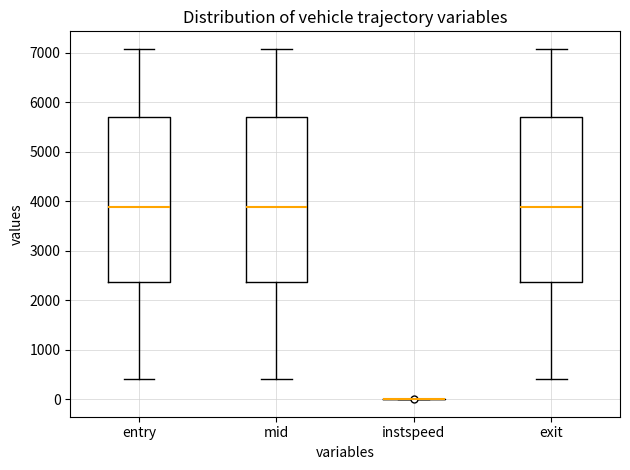

Where does the upper whisker of the box for exit end on the y-axis? The values are not printed on the chart, so give them approximately, as read against the axis.

7100